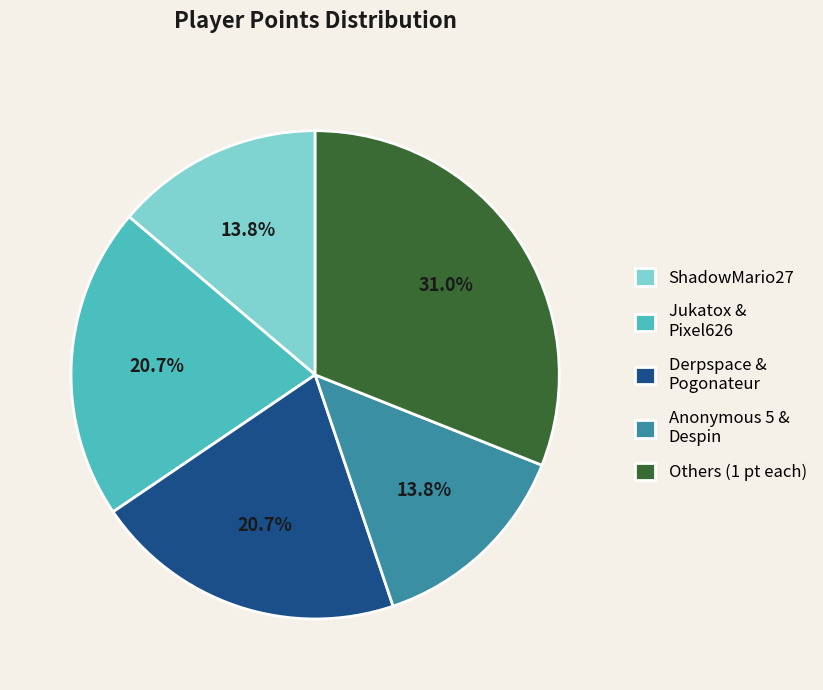

Does Derpspace & Pogonateur represent more than half of the total?

No